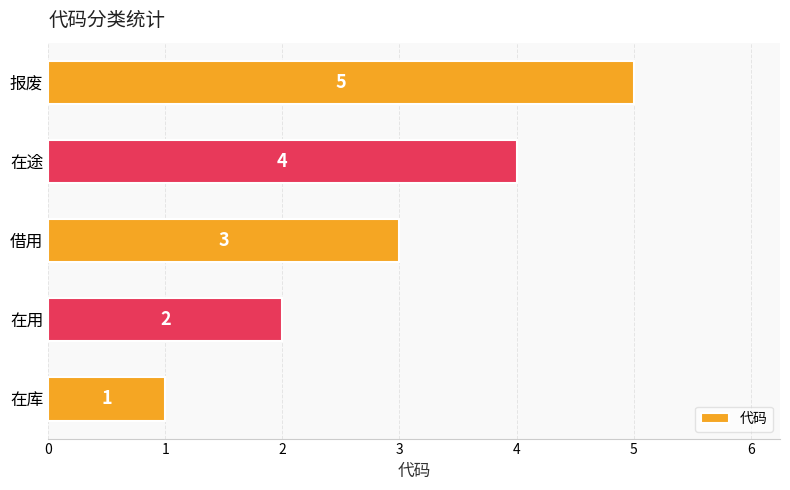

What is the ratio of the value at 在库 to the value at 借用?

0.3